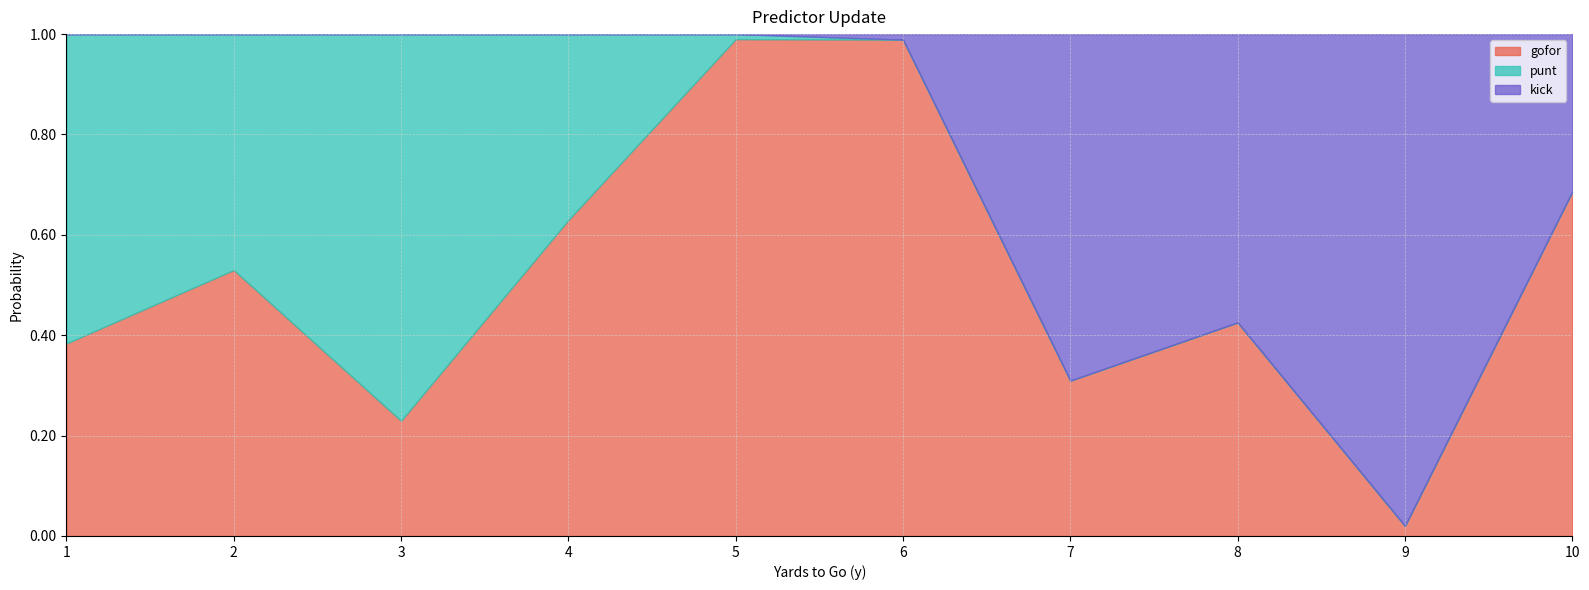

Which series changed the most between 7 and 9?

gofor